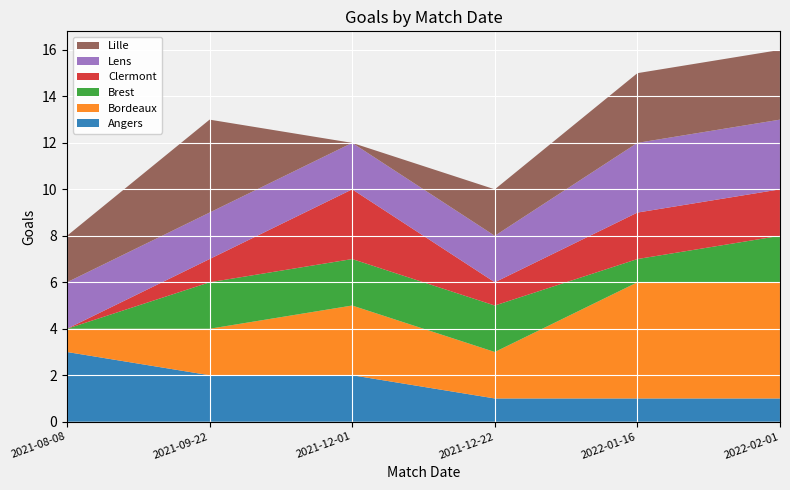

Reading left to right, extract all data points from this chart.

Angers: X2021.08.08=3	X2021.09.22=2	X2021.12.01=2	X2021.12.22=1	X2022.01.16=1	X2022.02.01=1
Bordeaux: X2021.08.08=1	X2021.09.22=2	X2021.12.01=3	X2021.12.22=2	X2022.01.16=5	X2022.02.01=5
Brest: X2021.08.08=0	X2021.09.22=2	X2021.12.01=2	X2021.12.22=2	X2022.01.16=1	X2022.02.01=2
Clermont: X2021.08.08=0	X2021.09.22=1	X2021.12.01=3	X2021.12.22=1	X2022.01.16=2	X2022.02.01=2
Lens: X2021.08.08=2	X2021.09.22=2	X2021.12.01=2	X2021.12.22=2	X2022.01.16=3	X2022.02.01=3
Lille: X2021.08.08=2	X2021.09.22=4	X2021.12.01=0	X2021.12.22=2	X2022.01.16=3	X2022.02.01=3